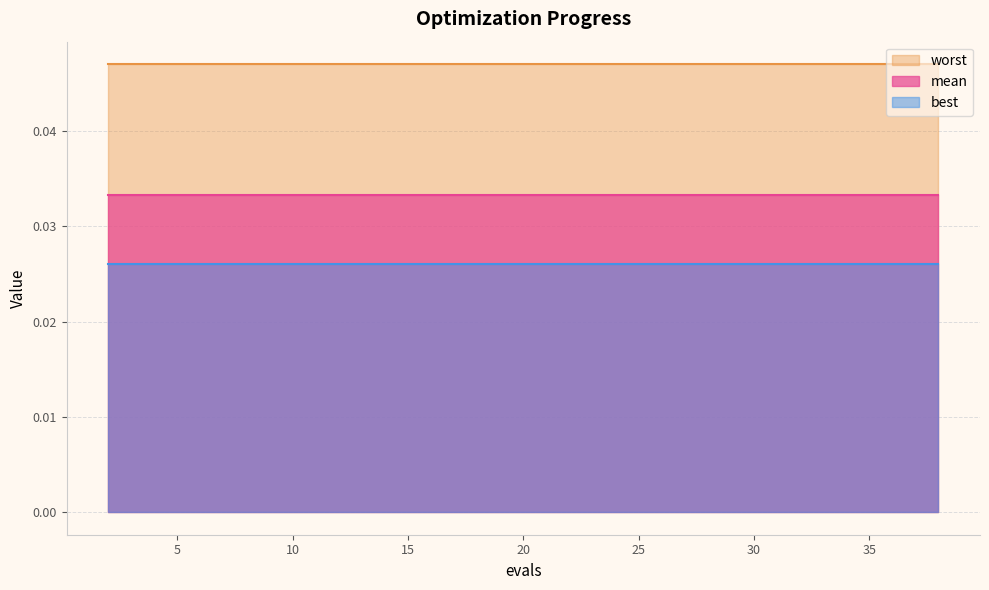

What are all the series names shown in the legend?

worst, mean, best